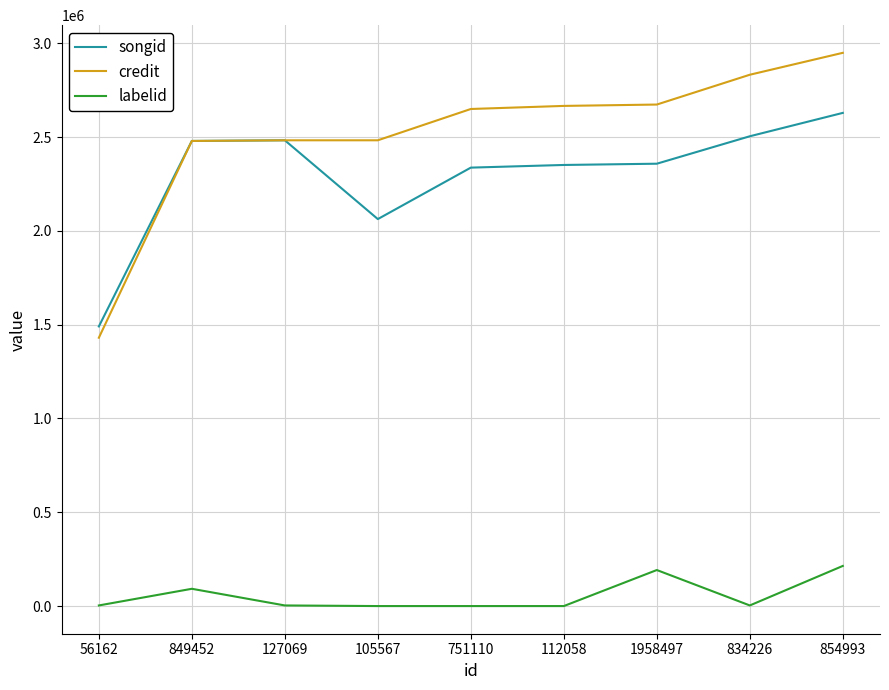

What is the spread (max minus min) of values at 751110?

2649800